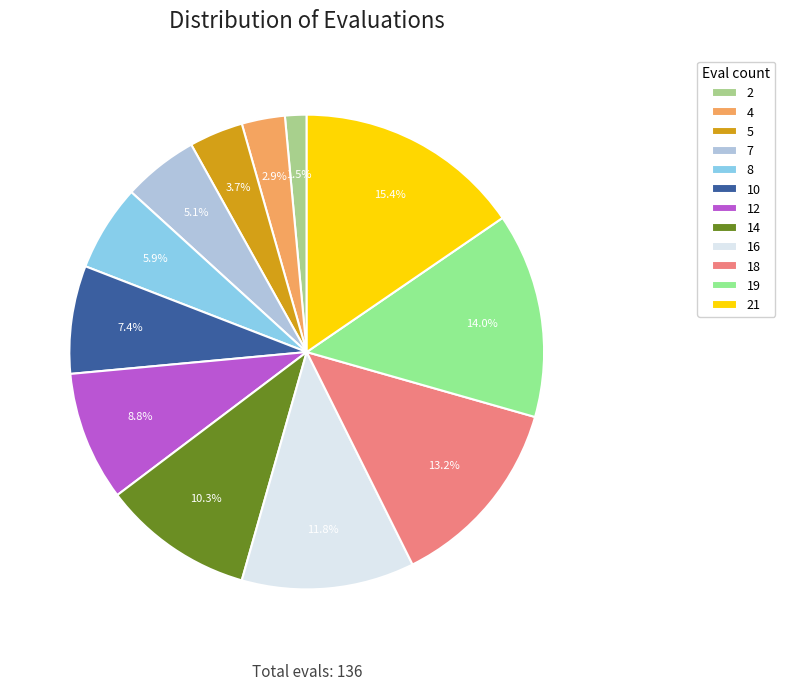

What portion of the pie excludes 5?

96.3%